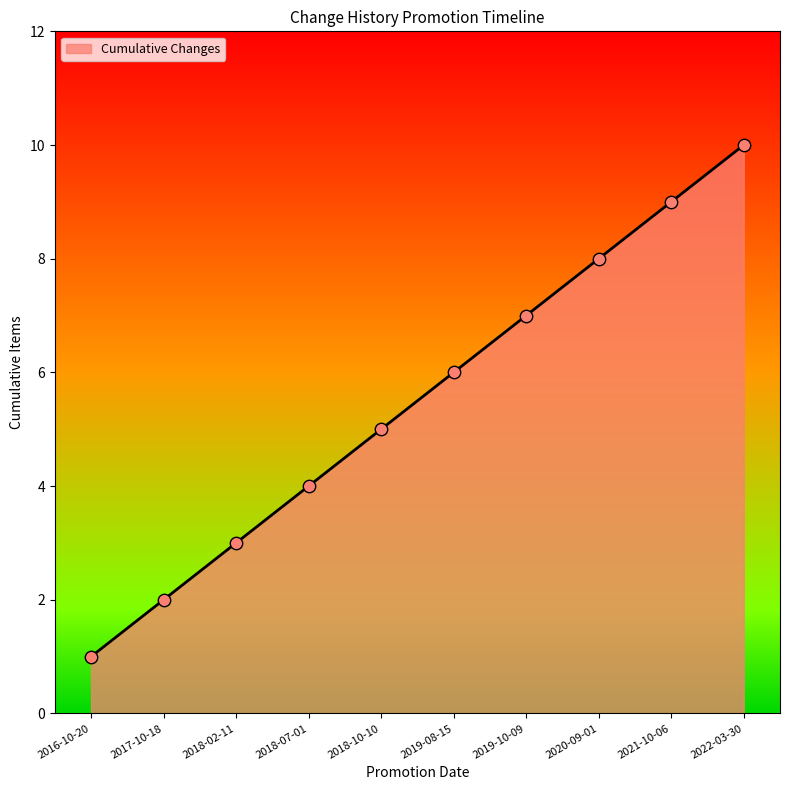

What is the change in value from 2018-02-11 to 2019-08-15?

+3